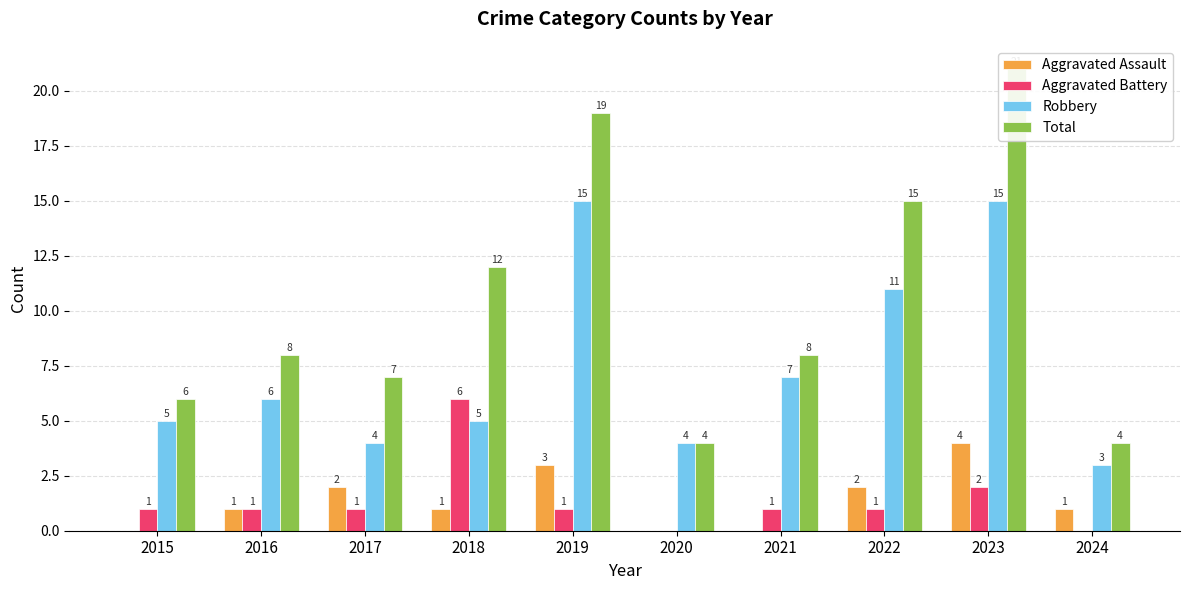

Rank the series at 2017 from lowest to highest value.

Aggravated Battery, Aggravated Assault, Robbery, Total